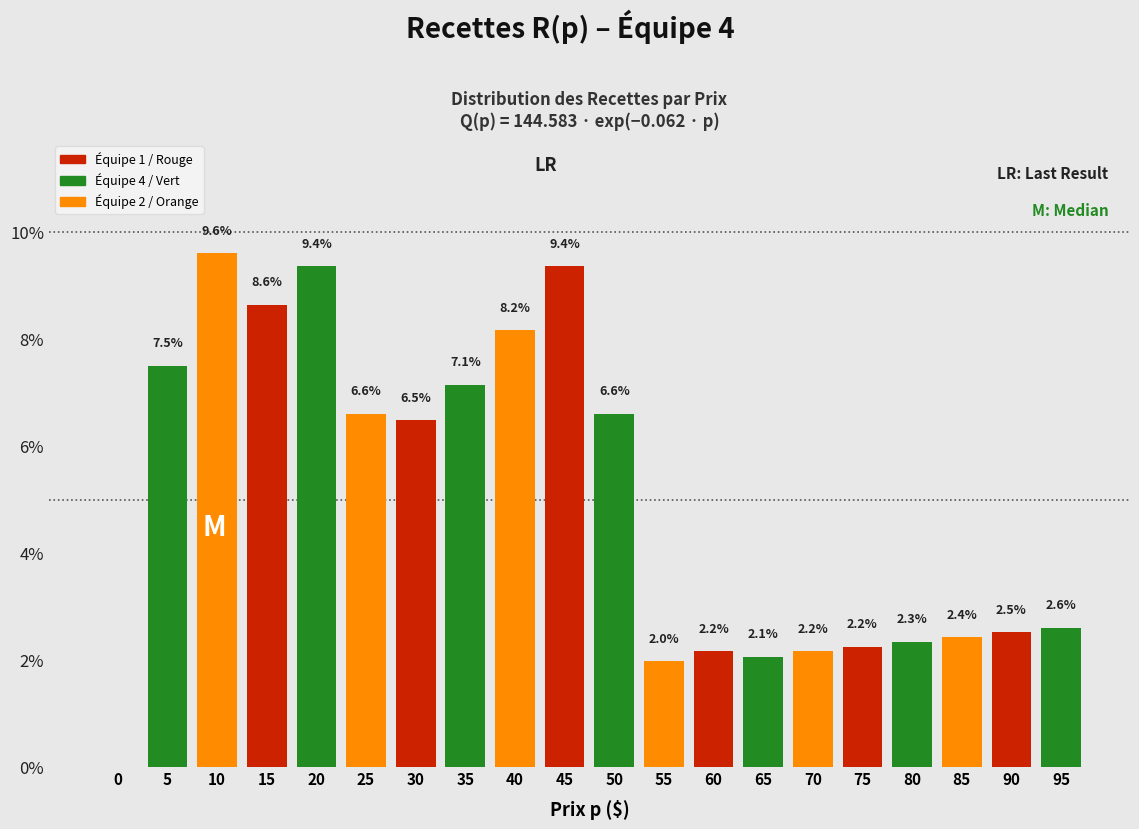

Reading right to left, list all the values displayed in this chart.

95=2.6	90=2.5	85=2.4	80=2.3	75=2.2	70=2.2	65=2.1	60=2.2	55=2.0	50=6.6	45=9.4	40=8.2	35=7.1	30=6.5	25=6.6	20=9.4	15=8.6	10=9.6	5=7.5	0=0.0